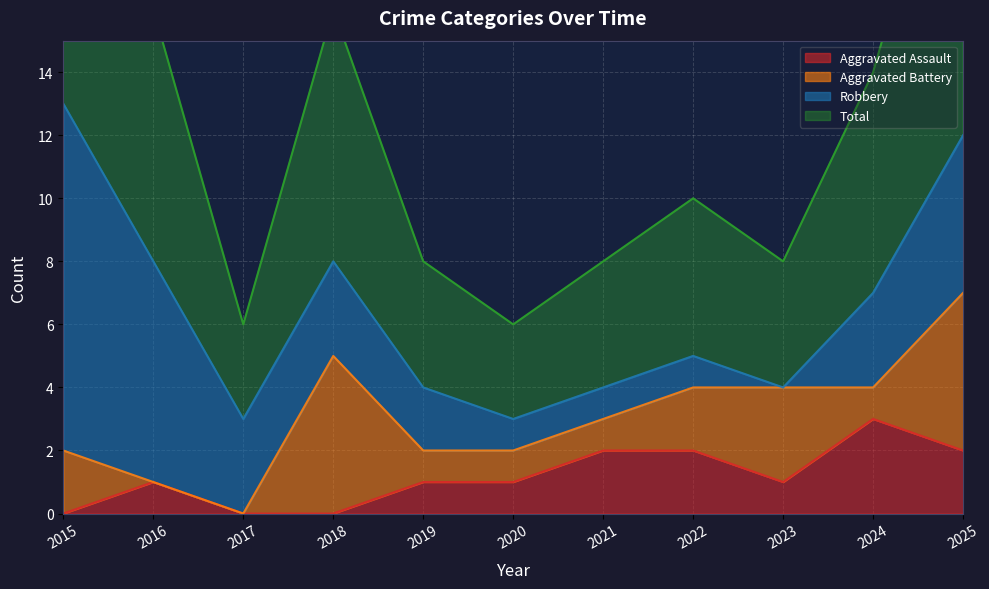

Between 2020 and 2025, which series saw the biggest shift?

Total